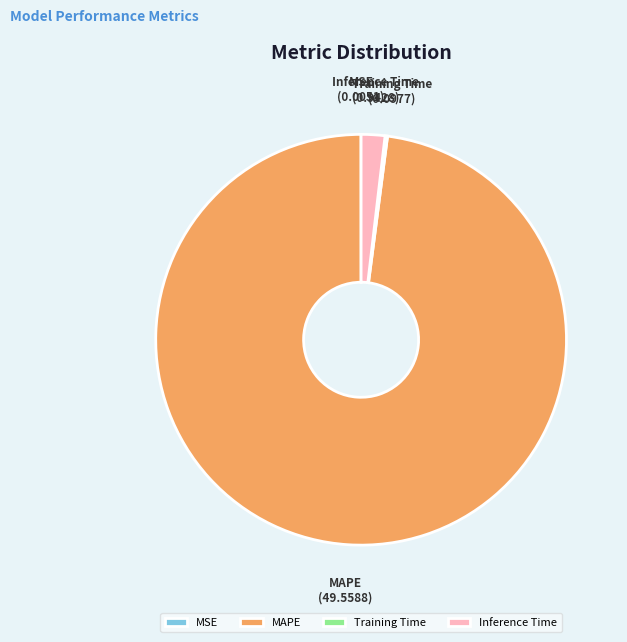

Does any single category account for the majority?

Yes